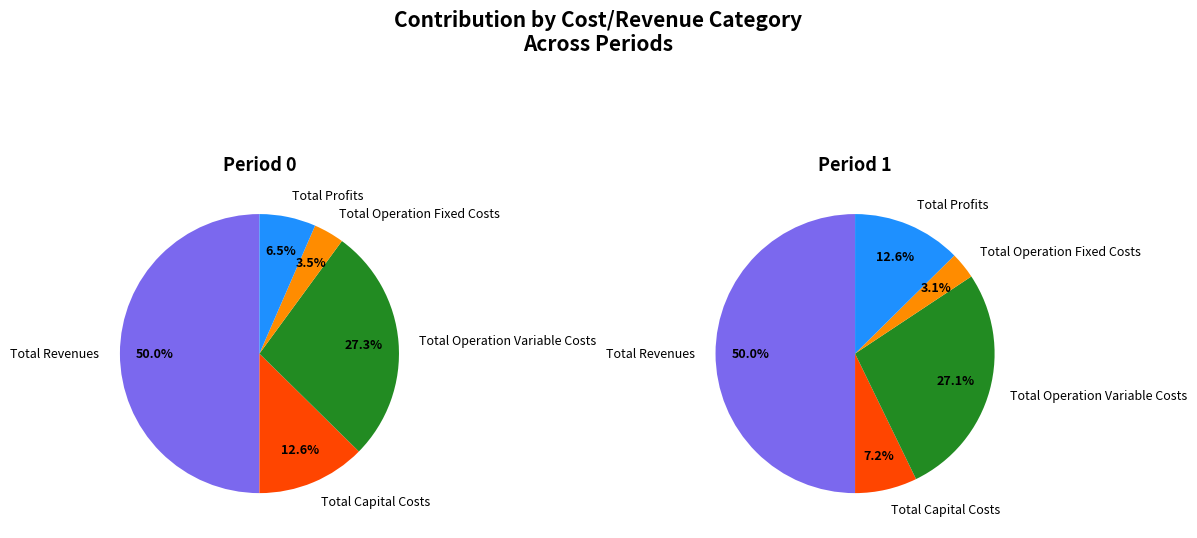

Count the number of slices in the pie.

5